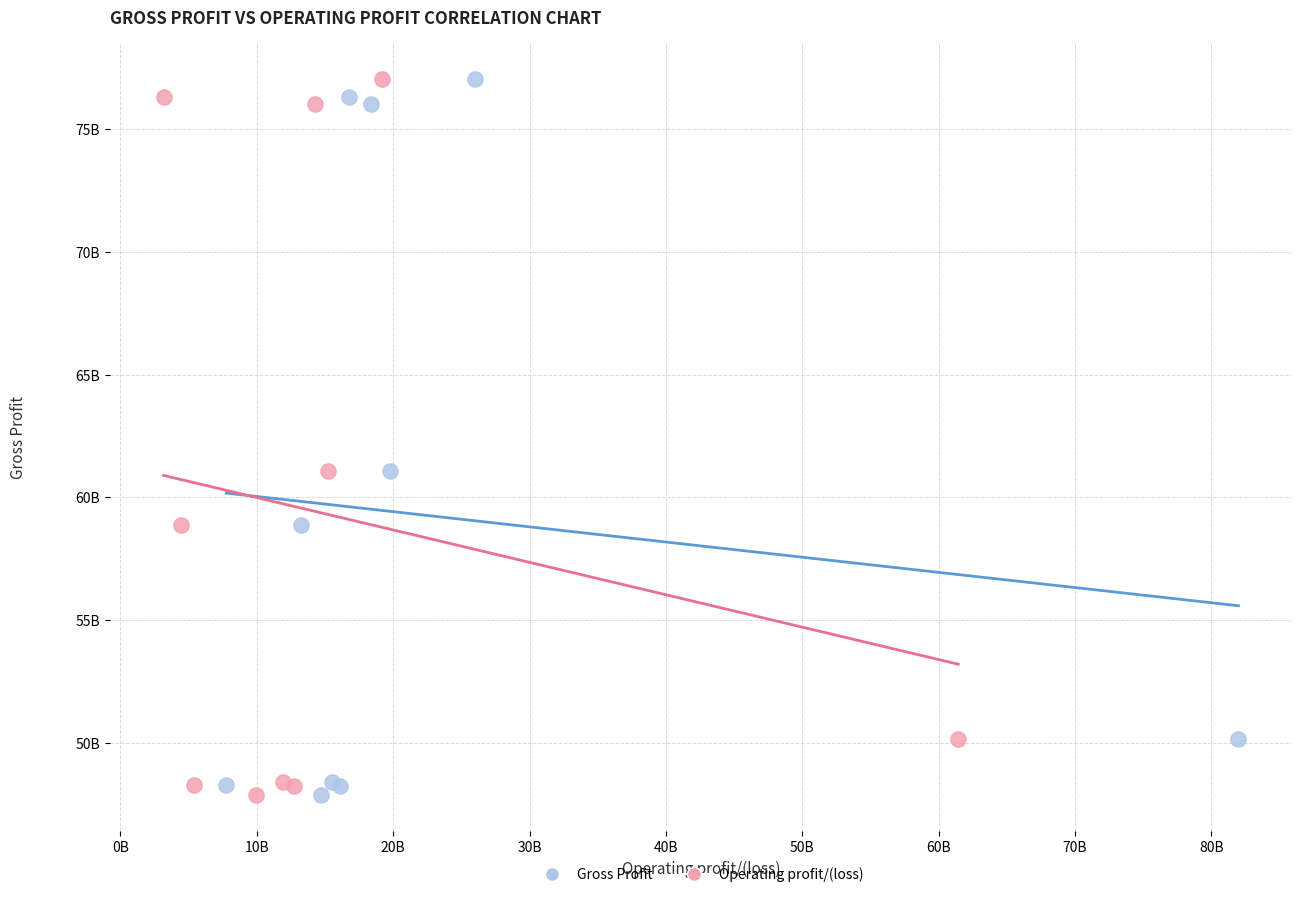

What are all the series names shown in the legend?

Gross Profit, Operating profit/(loss)